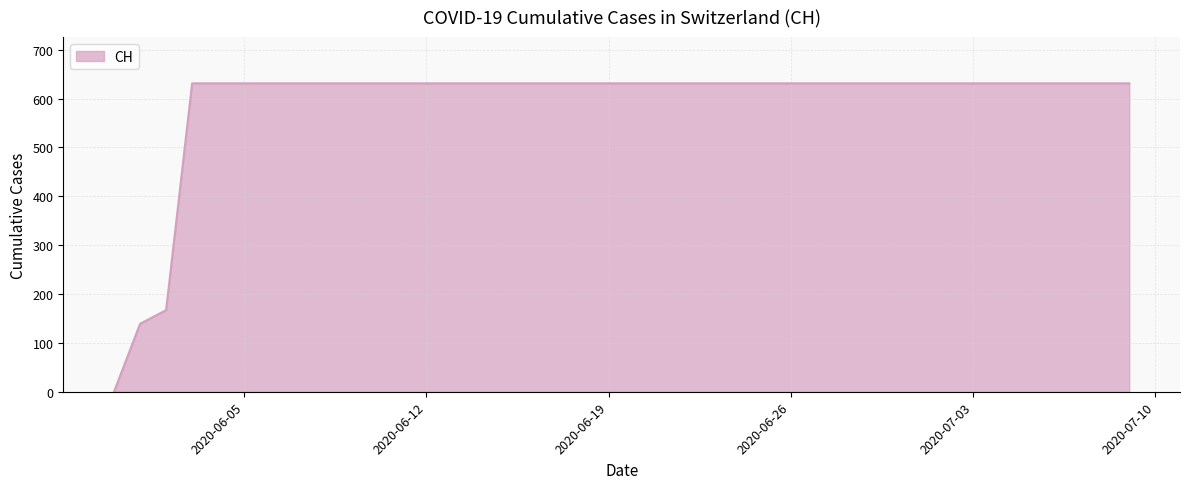

Reading left to right, list all the values displayed in this chart.

0	139	167	631	631	631	631	631	631	631	631	631	631	631	631	631	631	631	631	631	631	631	631	631	631	631	631	631	631	631	631	631	631	631	631	631	631	631	631	631